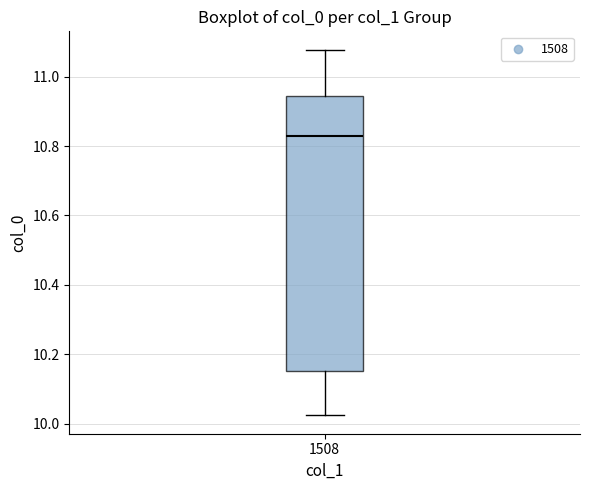

Read this box plot against the y-axis: the position of the median line, the range covered by the box, and the ends of both whiskers. The values are not printed on the chart, so give them approximately, as read against the axis.

median 10.82, box 10.16 to 10.94, whiskers 10.02 to 11.08